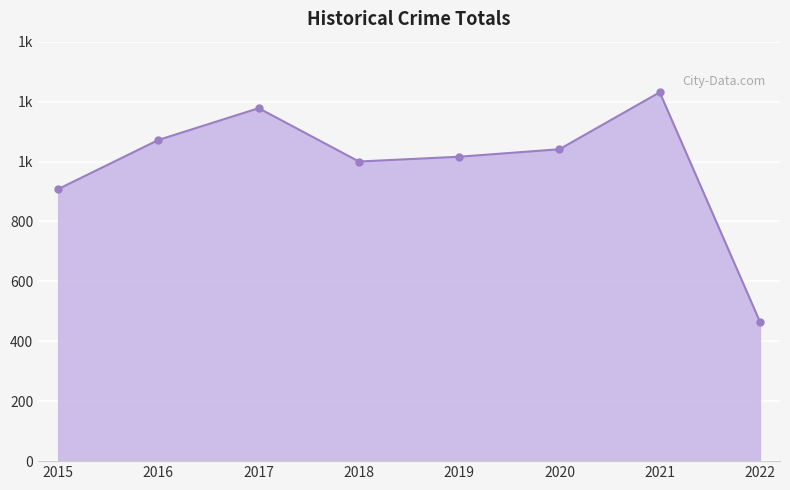

List the labels in order of value, largest first.

2021, 2017, 2016, 2020, 2019, 2018, 2015, 2022